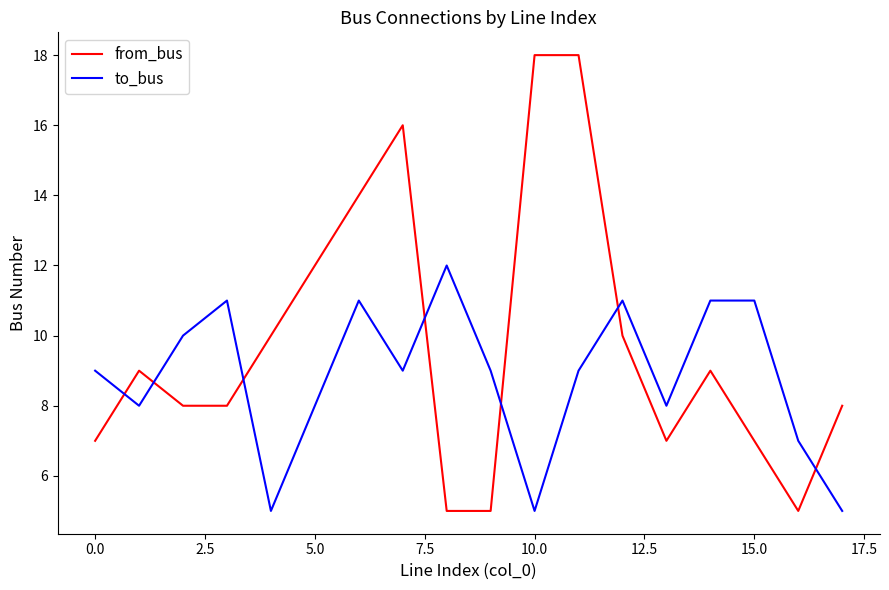

Which series has the widest spread of values?

from_bus